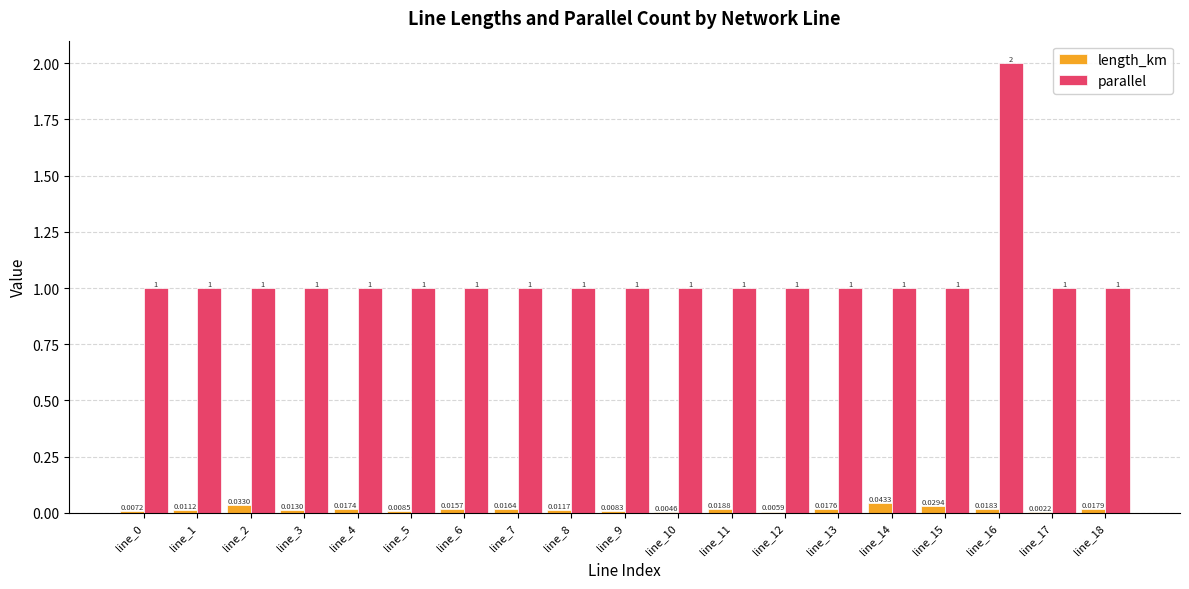

What is the approximate value of parallel at line_3?

1.0